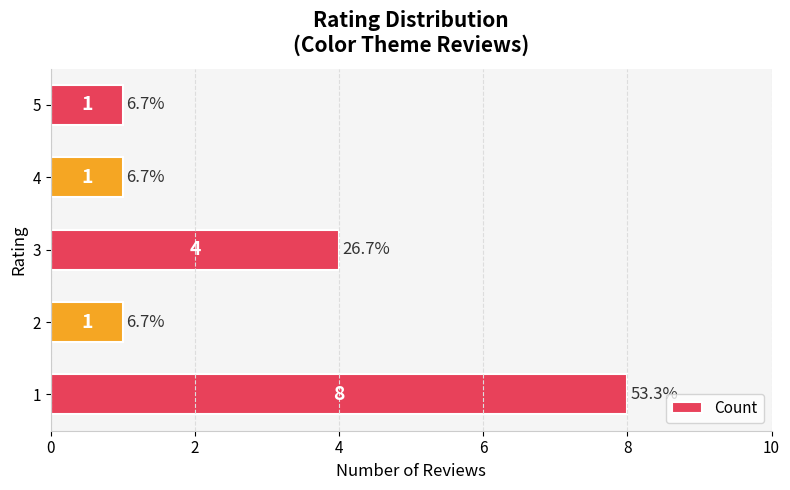

Reading bottom to top, transcribe all the data shown in this chart.

1=8	2=1	3=4	4=1	5=1